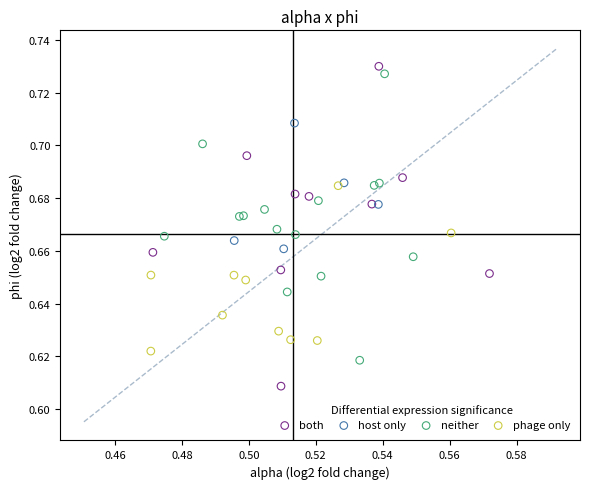

Which series contains the lowest Y value?

both